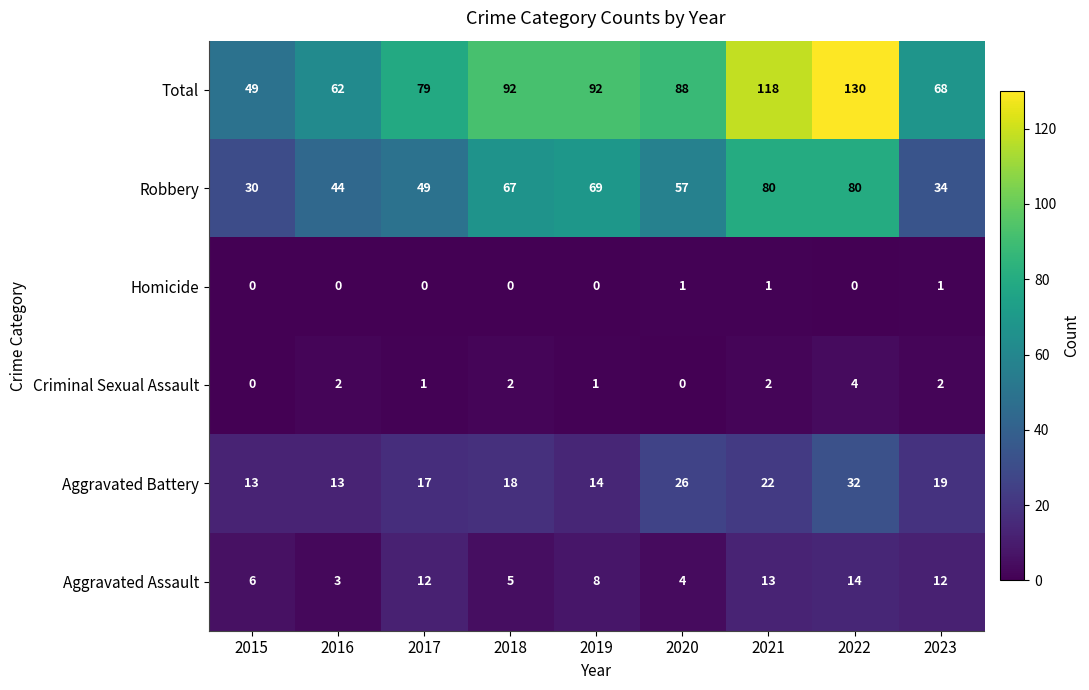

Is it true that Homicide equals 0 at 2015?

True